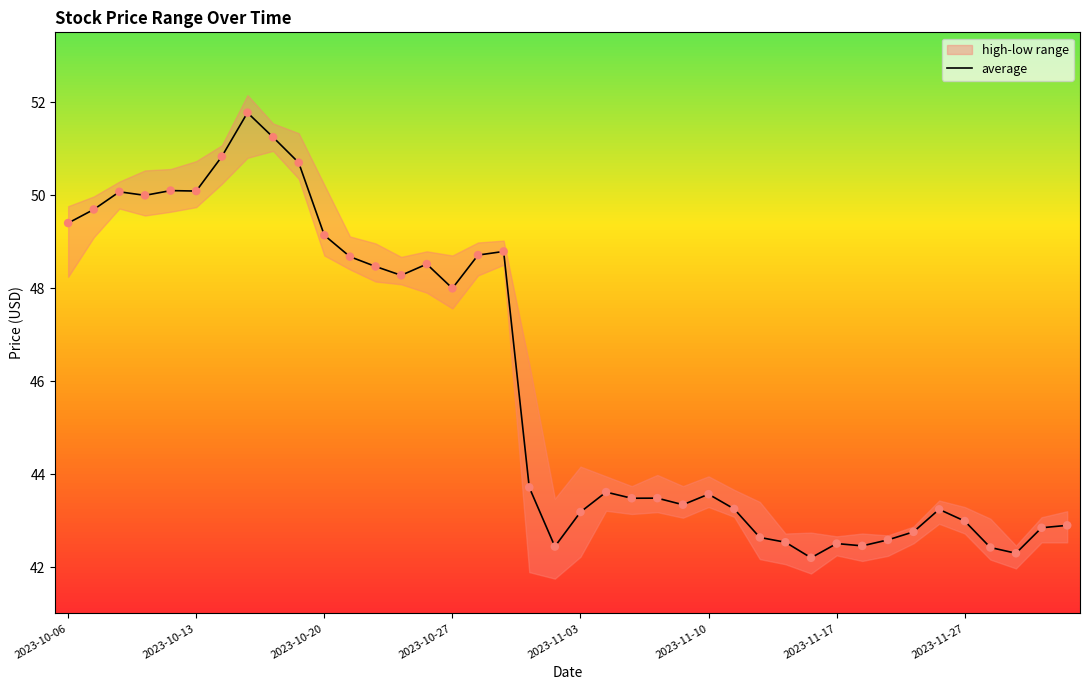

Which has a higher value, 27 or 12?

12